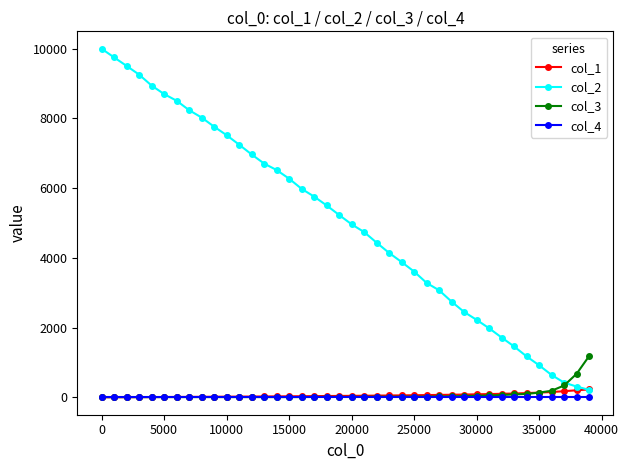

Which series has the largest total across all categories?

col_2